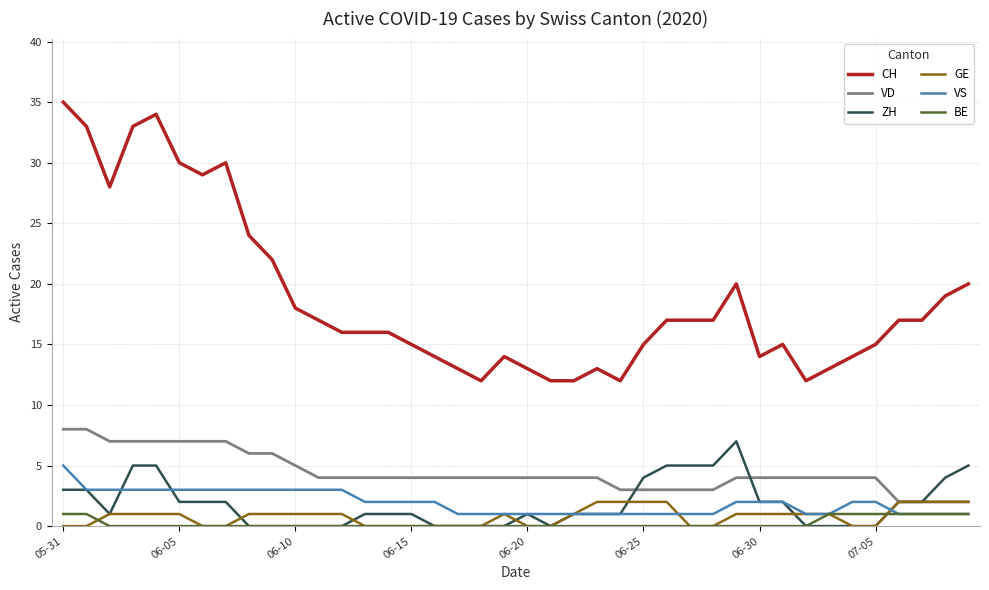

What is the greatest value displayed?

35